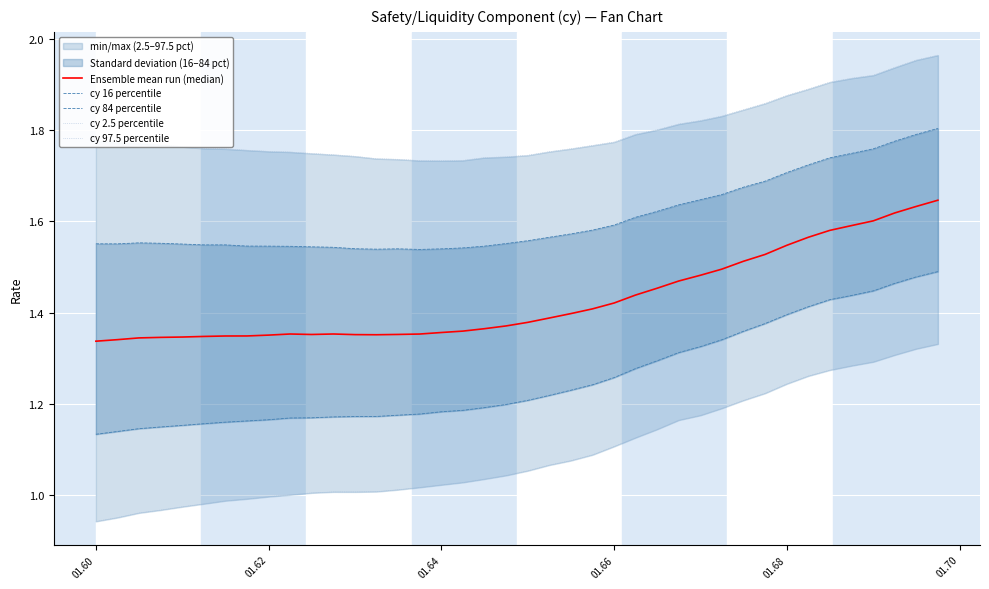

True or false: cy 2.5 percentile and cy 16 percentile intersect in this chart.

False